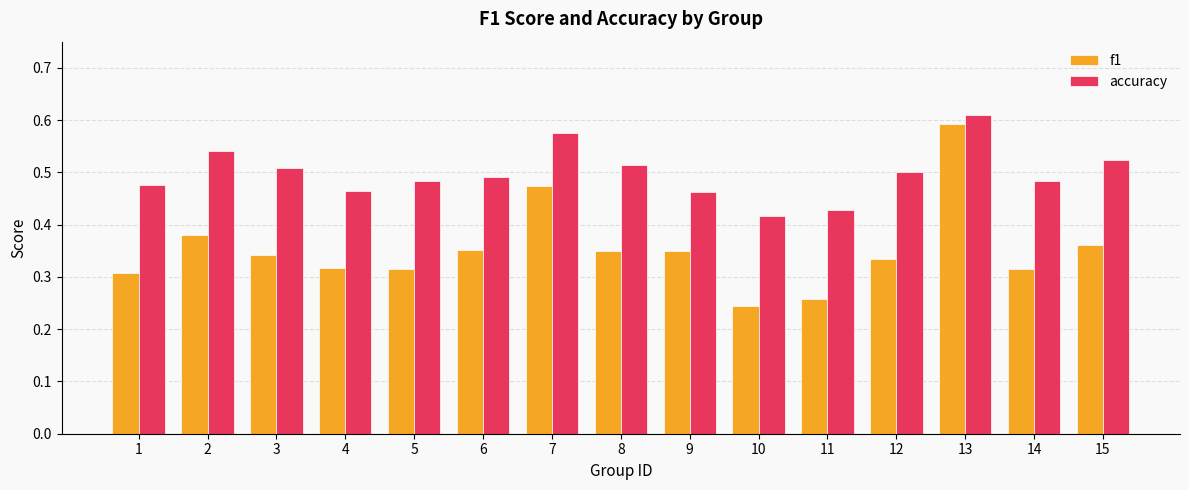

Which series has the largest range (max minus min)?

f1